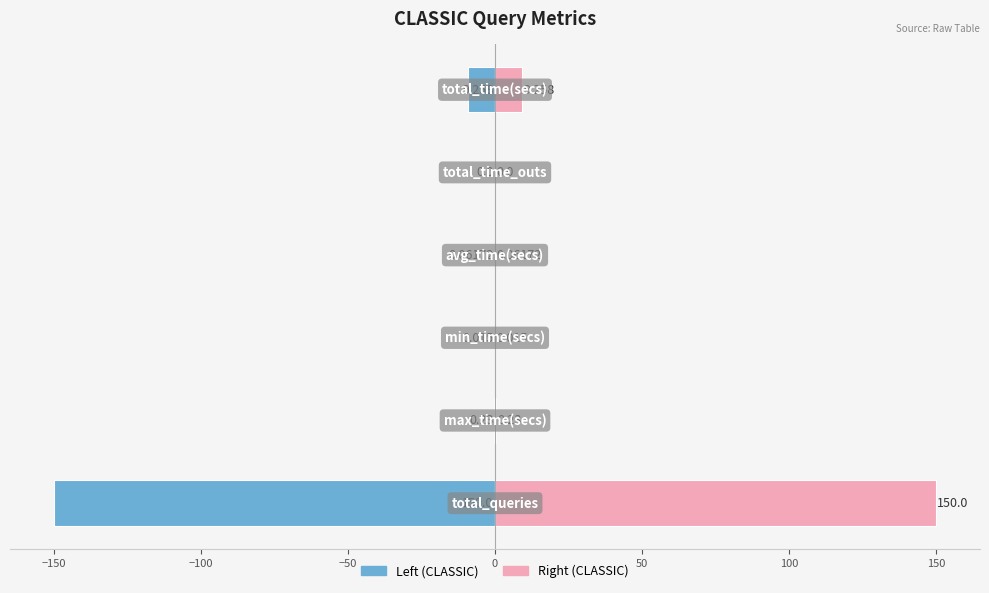

Rank the series by their maximum value, from lowest to highest.

CLASSIC (left), CLASSIC (right)